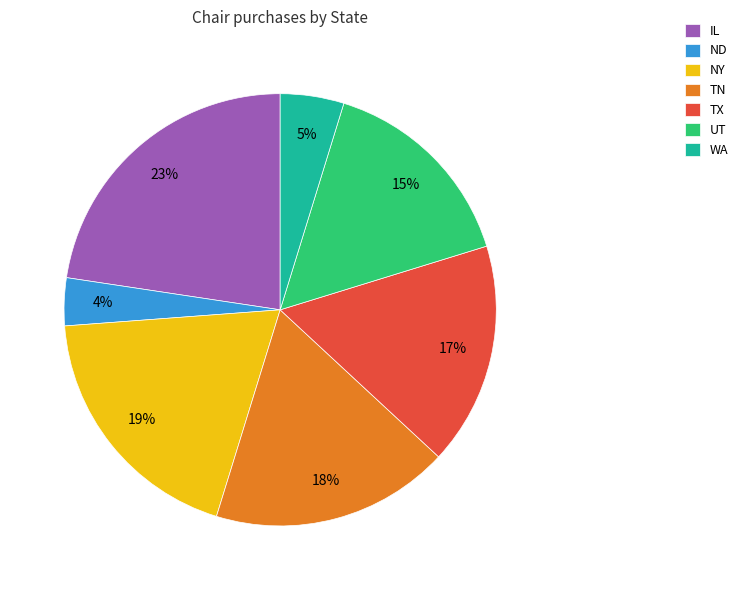

Which has a higher value, UT or NY?

NY